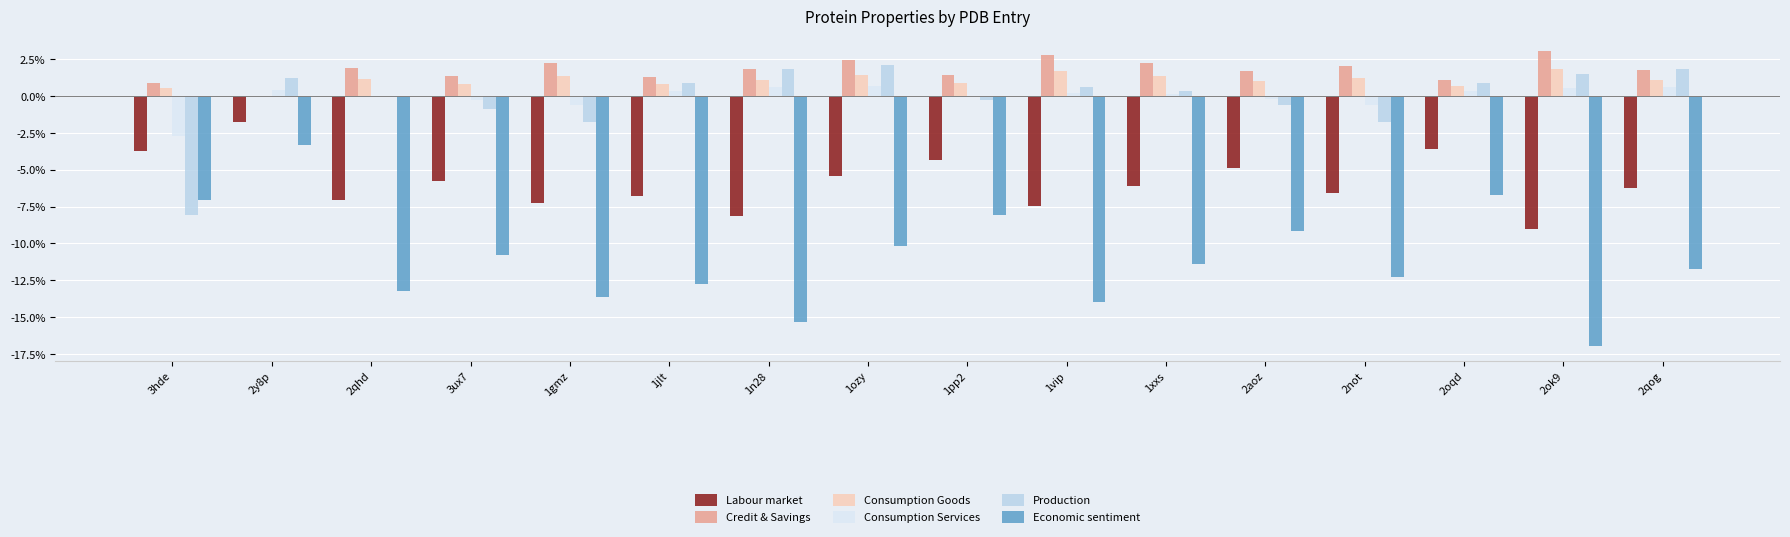

What are all the series names shown in the legend?

Labour market, Credit & Savings, Consumption Goods, Consumption Services, Production, Economic sentiment